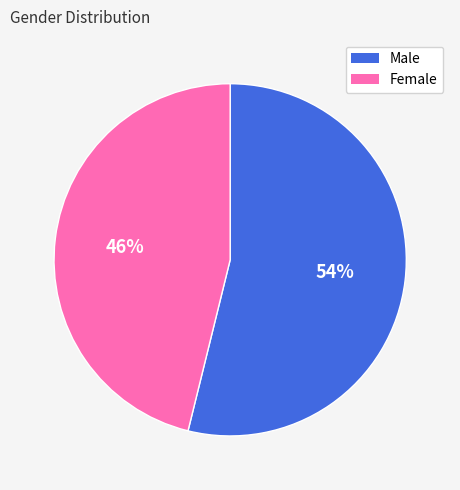

Does Male represent more than half of the total?

Yes